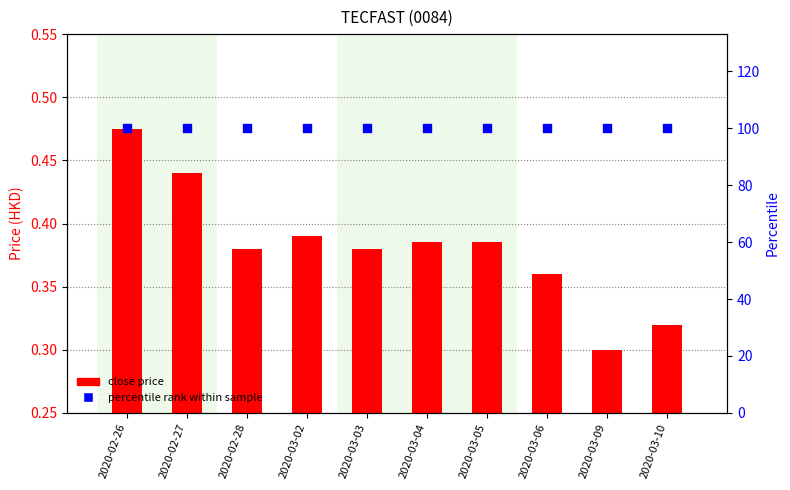

Which series contains the lowest Y value?

close price